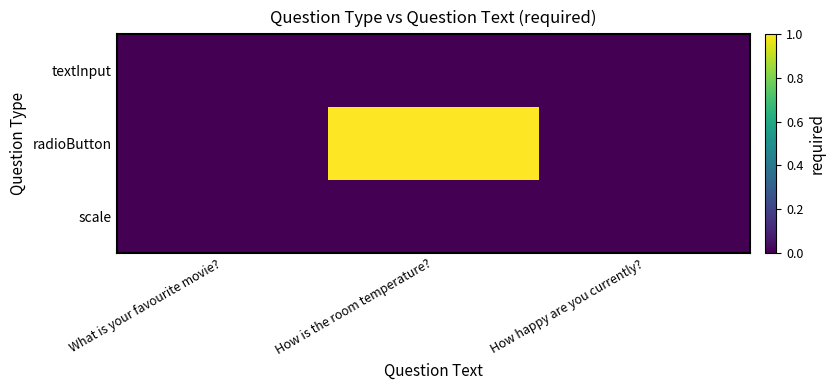

At which category is the sum across all series the highest?

How is the room temperature?